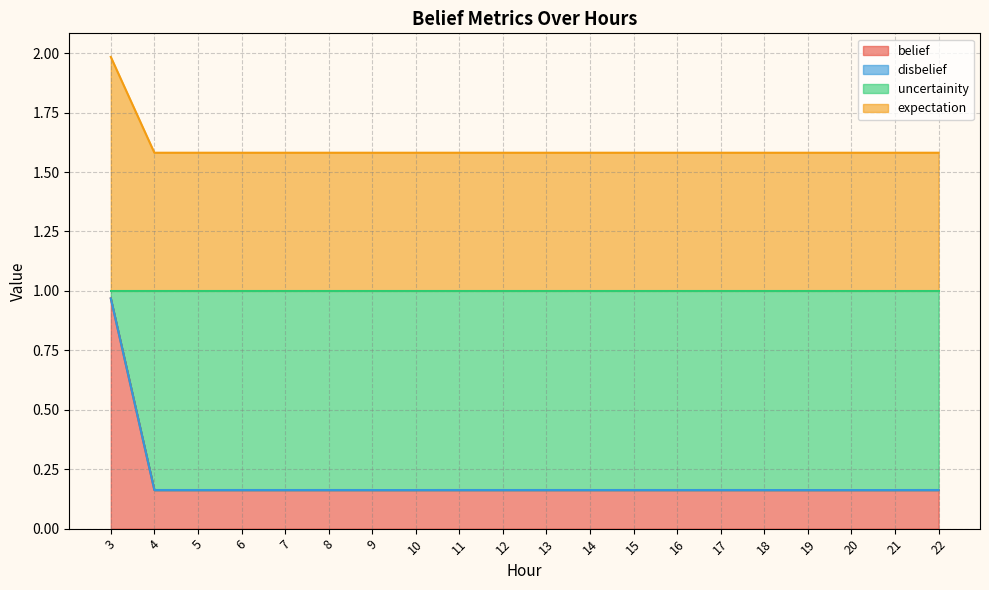

Does the chart have visible grid lines?

Yes